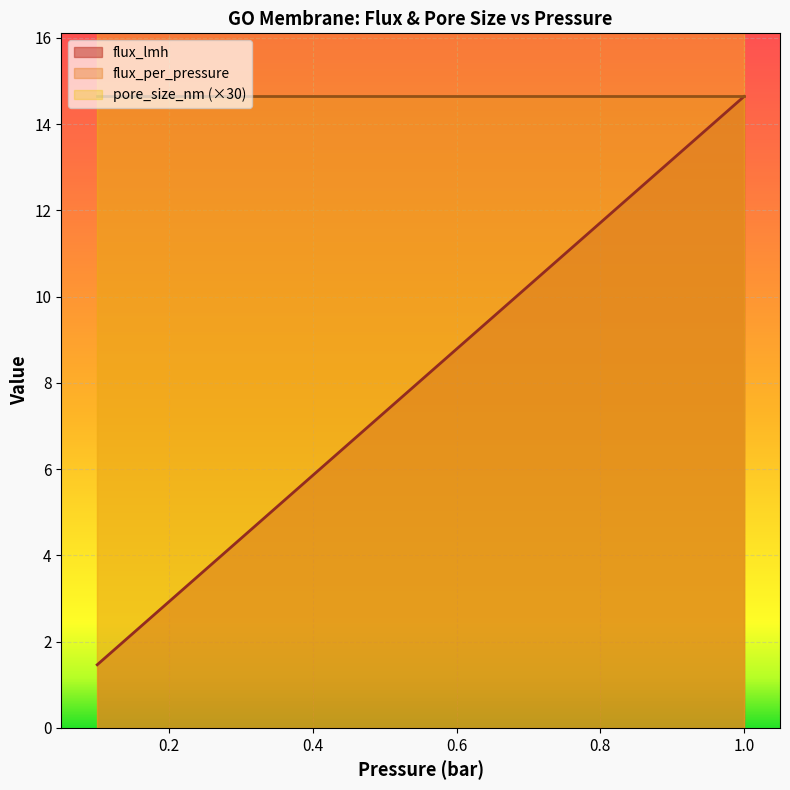

What is the value of the flux_lmh point at the 4th from the left?

2.4